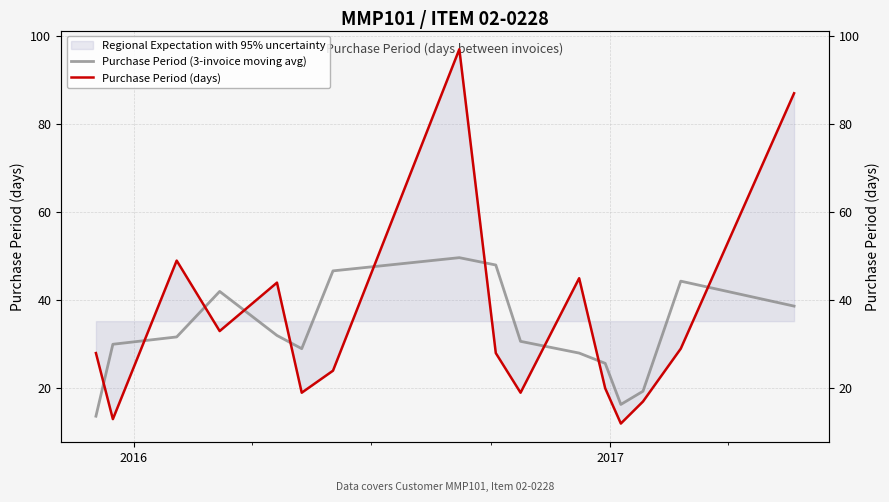

What is the minimum value shown in the chart?

12.0